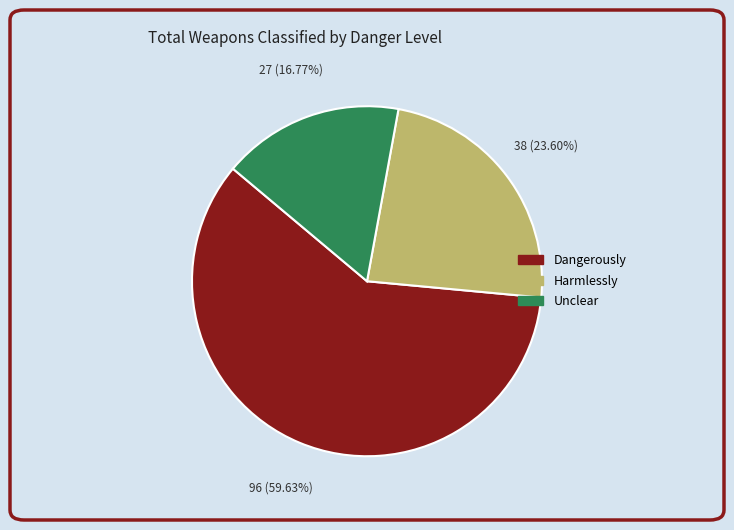

Does Harmlessly account for over 50% of the chart?

No